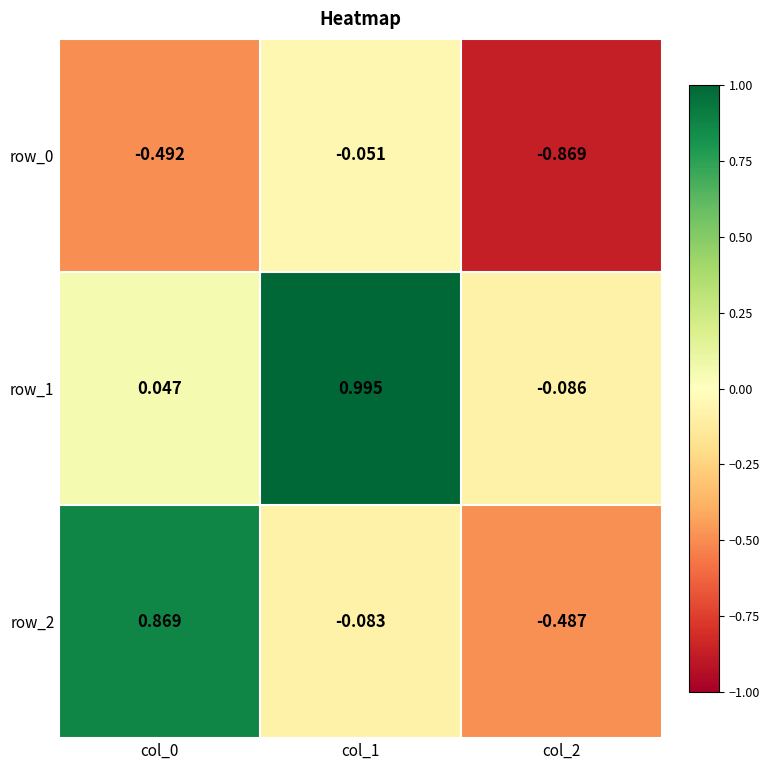

Is the value of row_1 at col_2 greater than the value of row_0 at col_2?

Yes